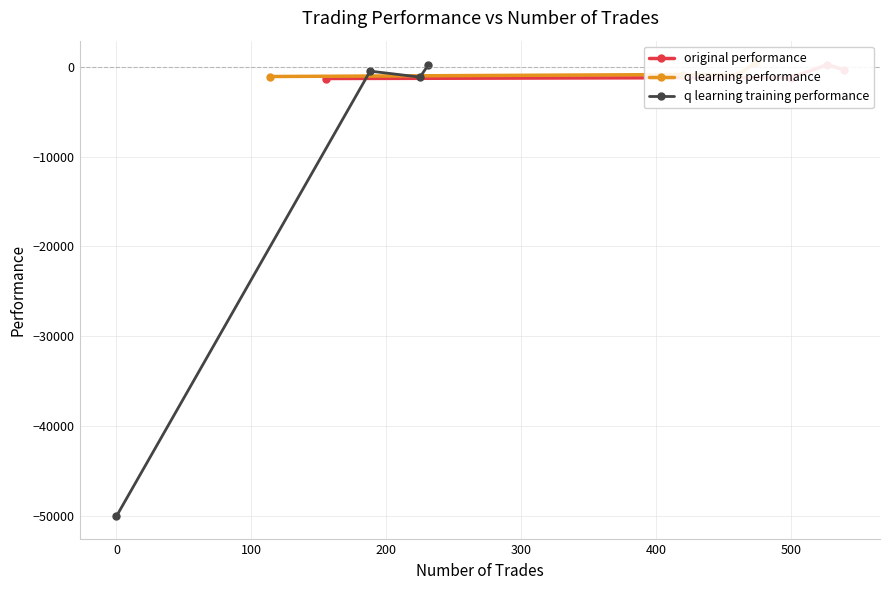

What is the minimum value for q learning training performance?

-50000.0